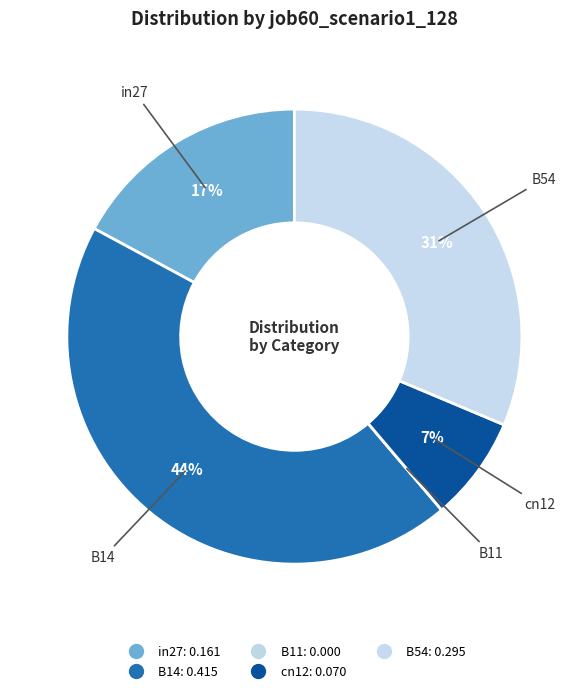

Combined, what portion of the pie is B54 and B11?

31.3%